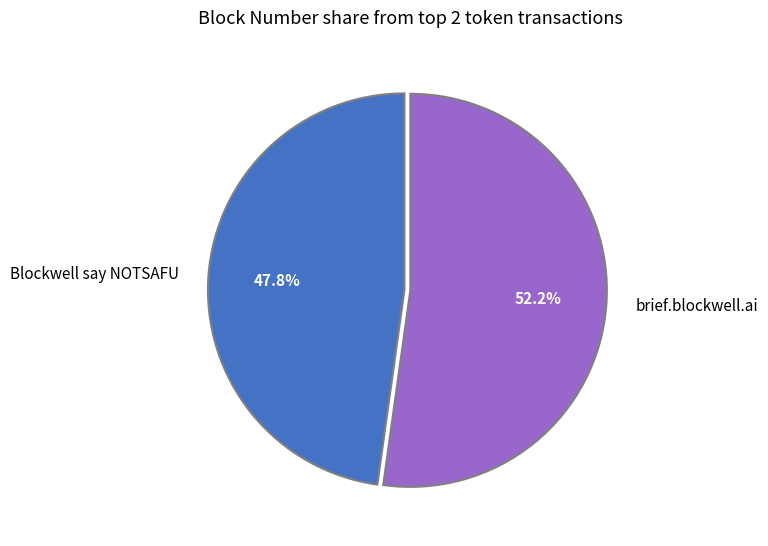

Which category has the smallest portion of the pie?

Blockwell say NOTSAFU